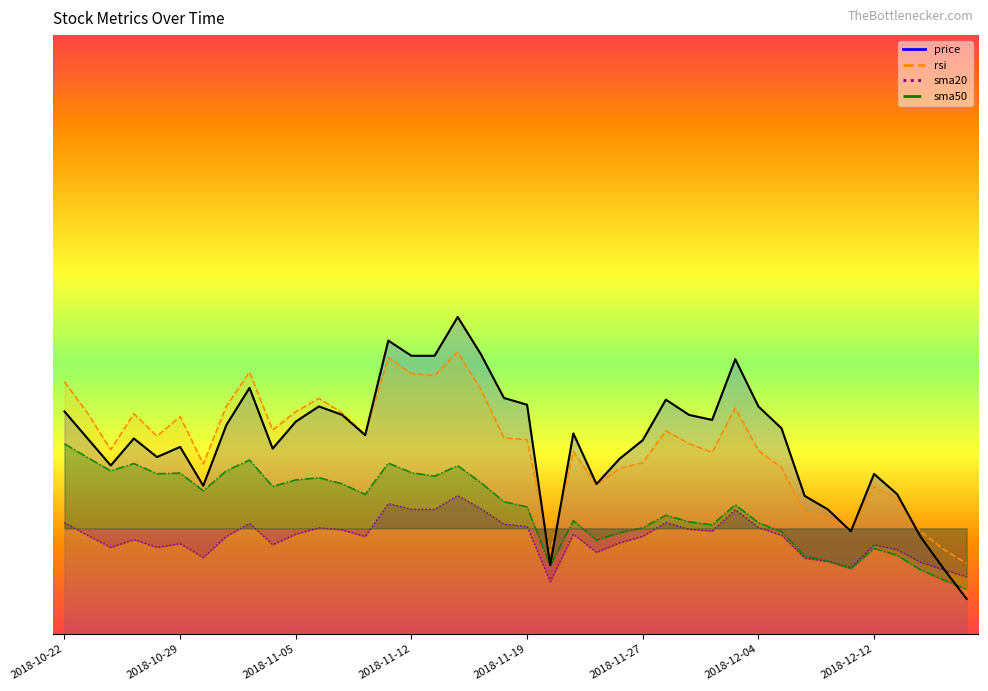

At how many categories does at least one series exceed 22?

7